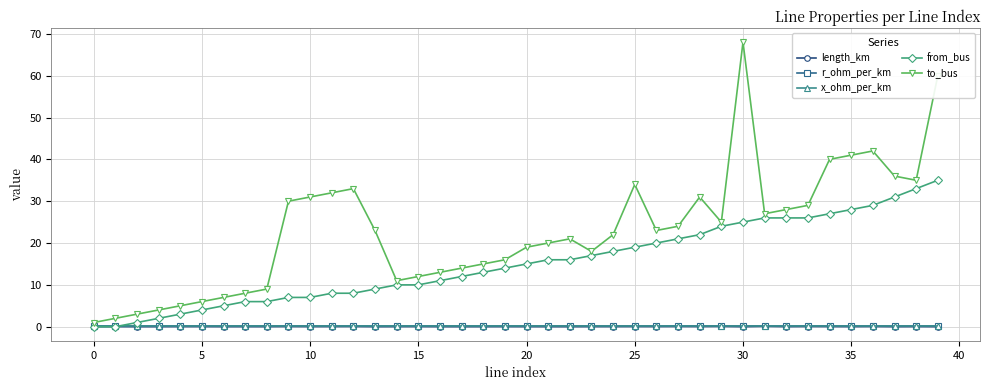

What is the highest value of the x_ohm_per_km series?

0.1